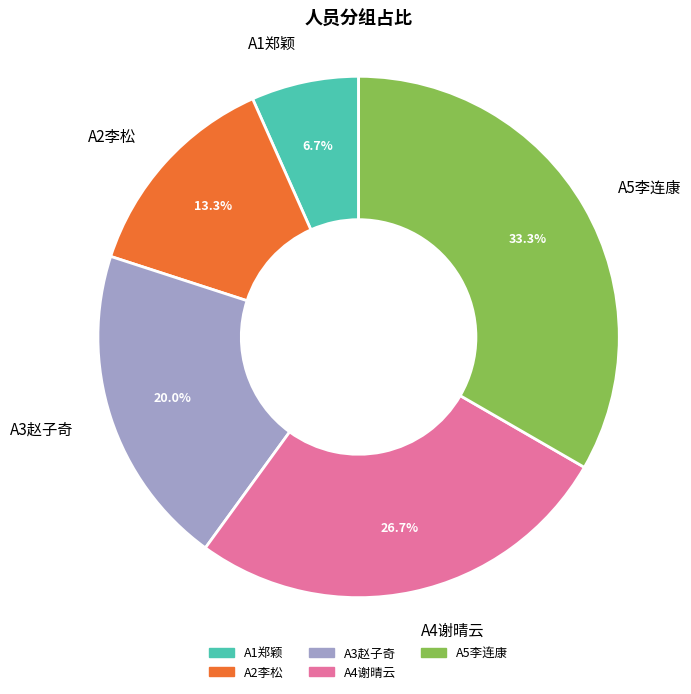

Rank the categories by value from highest to lowest.

A5李连康, A4谢晴云, A3赵子奇, A2李松, A1郑颖